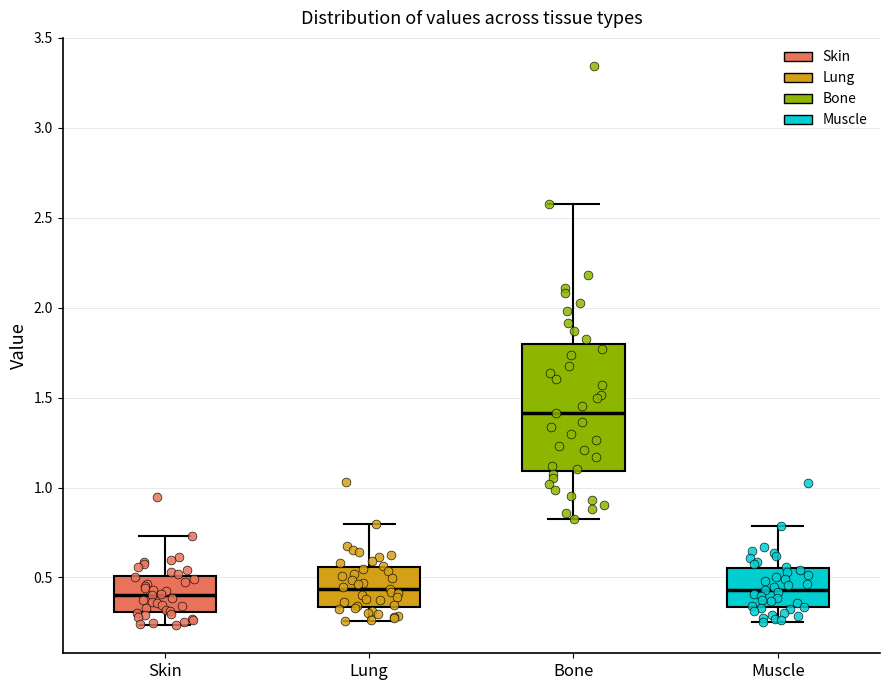

Reading left to right, read every box against the y-axis: the position of its median line, the range the box covers, and the ends of its whiskers. The values are not printed on the chart, so give them approximately, as read against the axis.

Skin: median 0.40, box 0.30 to 0.50, whiskers 0.25 to 0.75
Lung: median 0.45, box 0.35 to 0.55, whiskers 0.25 to 0.80
Bone: median 1.40, box 1.10 to 1.80, whiskers 0.85 to 2.60
Muscle: median 0.45, box 0.35 to 0.55, whiskers 0.25 to 0.80